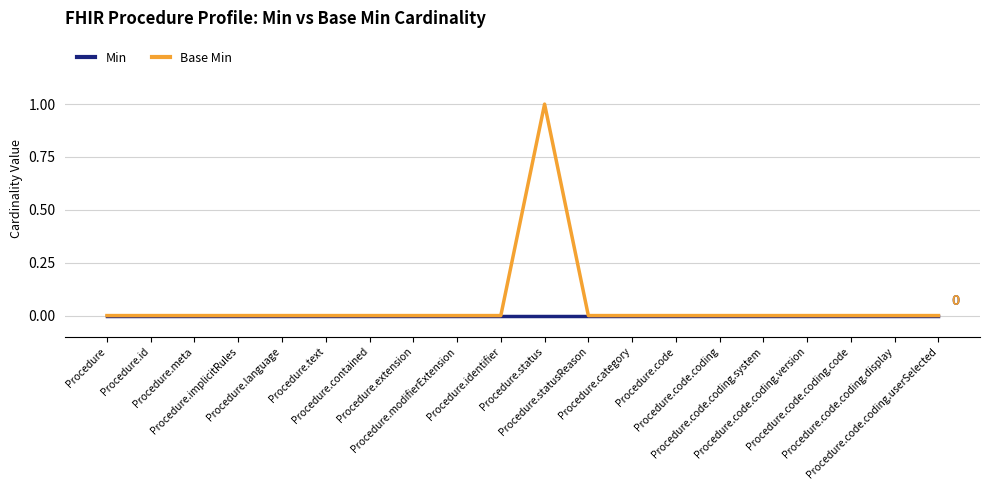

Rank the series by their maximum value, from highest to lowest.

Base Min, Min